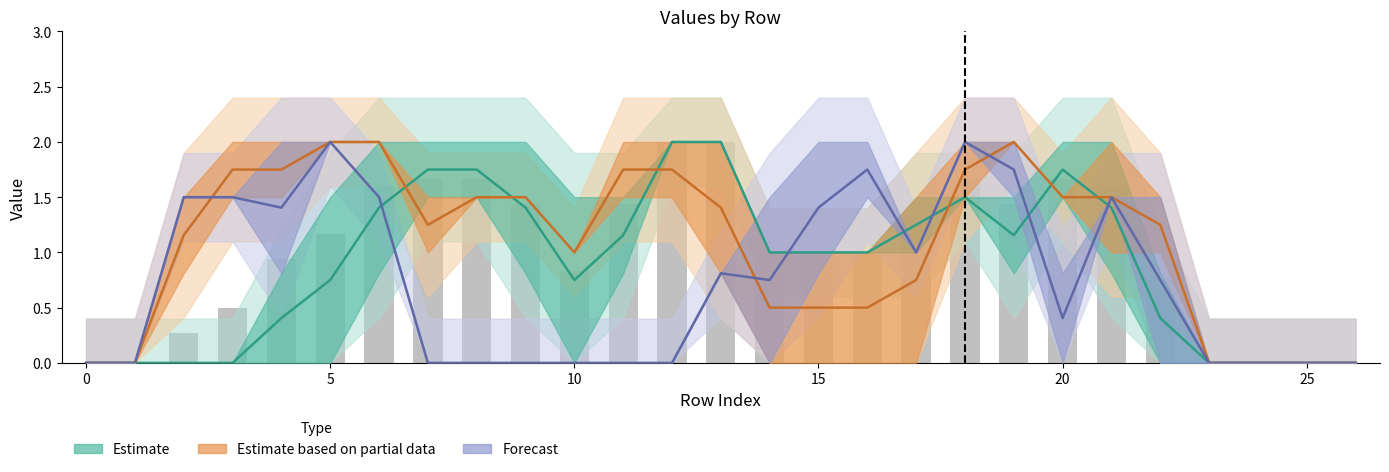

What is the total value across all series at 19?

4.9